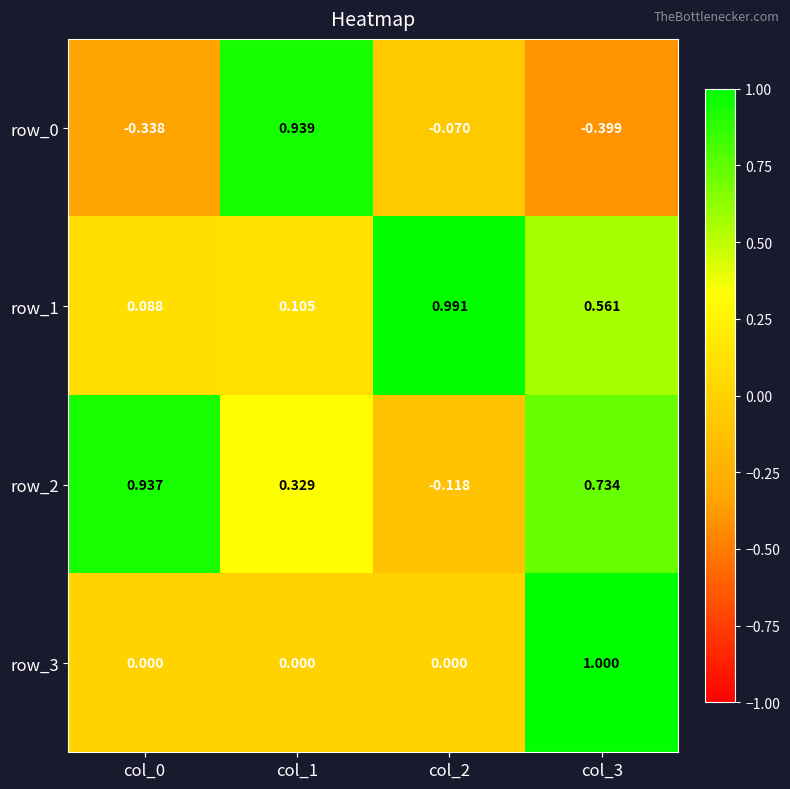

The row_3 series shows 0.0 at col_0. True or false?

True